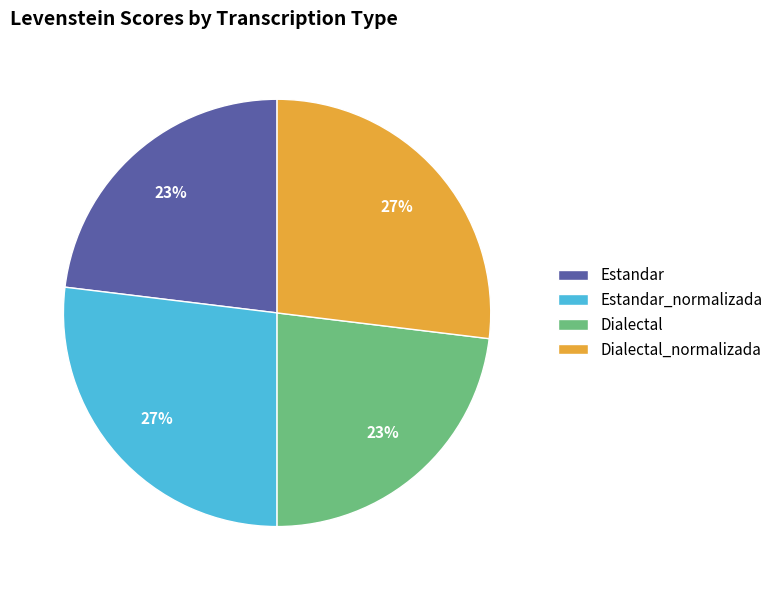

Is it true that Estandar is 36% of the pie?

False